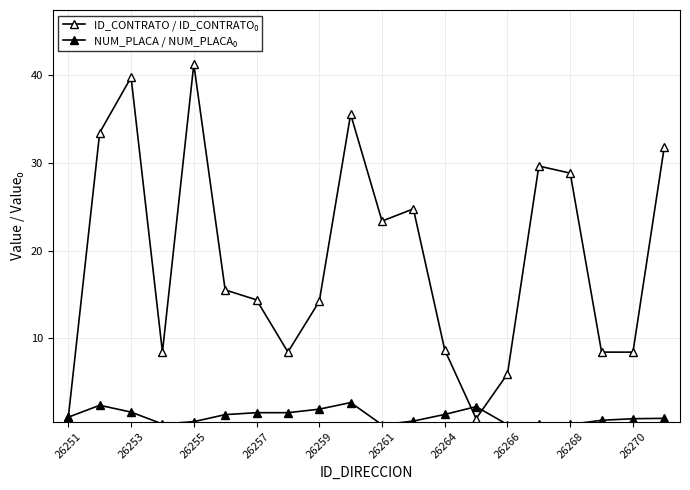

Which series ends up on top after the final intersection of ID_CONTRATO / ID_CONTRATO₀ and NUM_PLACA / NUM_PLACA₀?

ID_CONTRATO / ID_CONTRATO₀